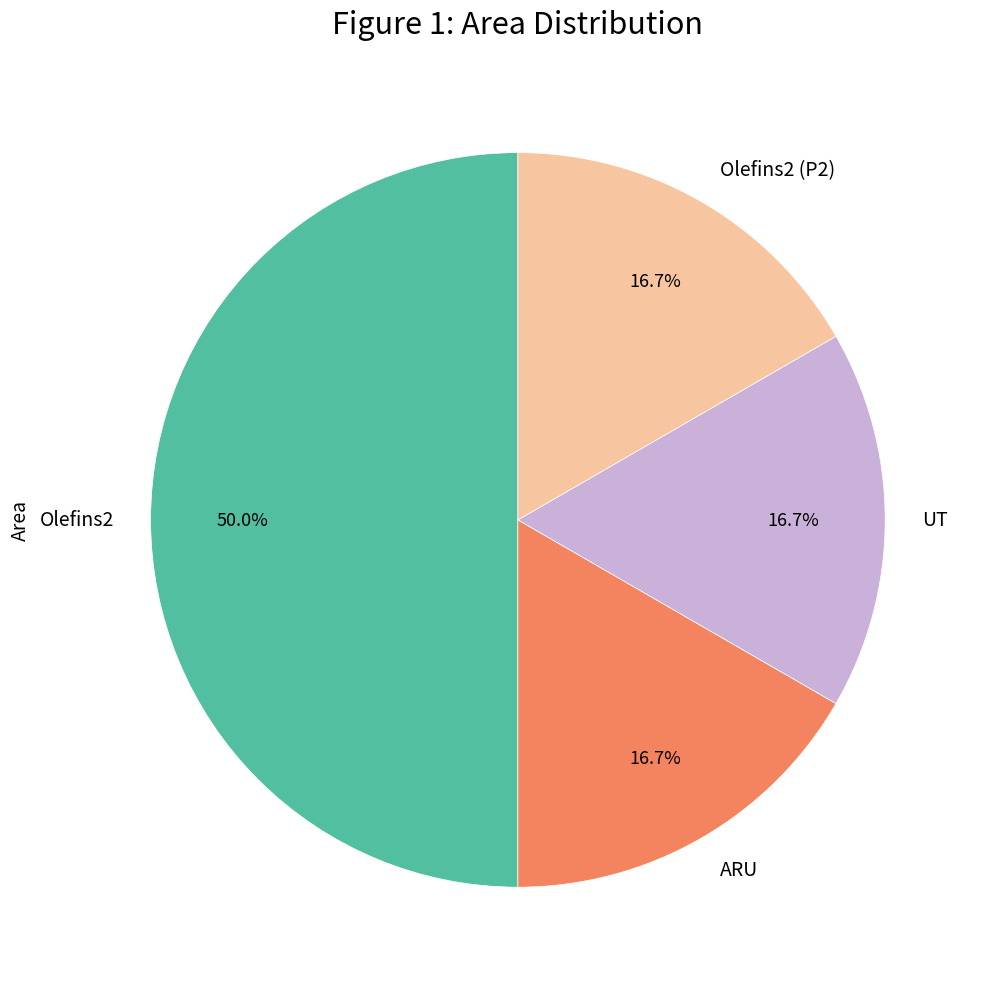

Which slice is the largest?

Olefins2